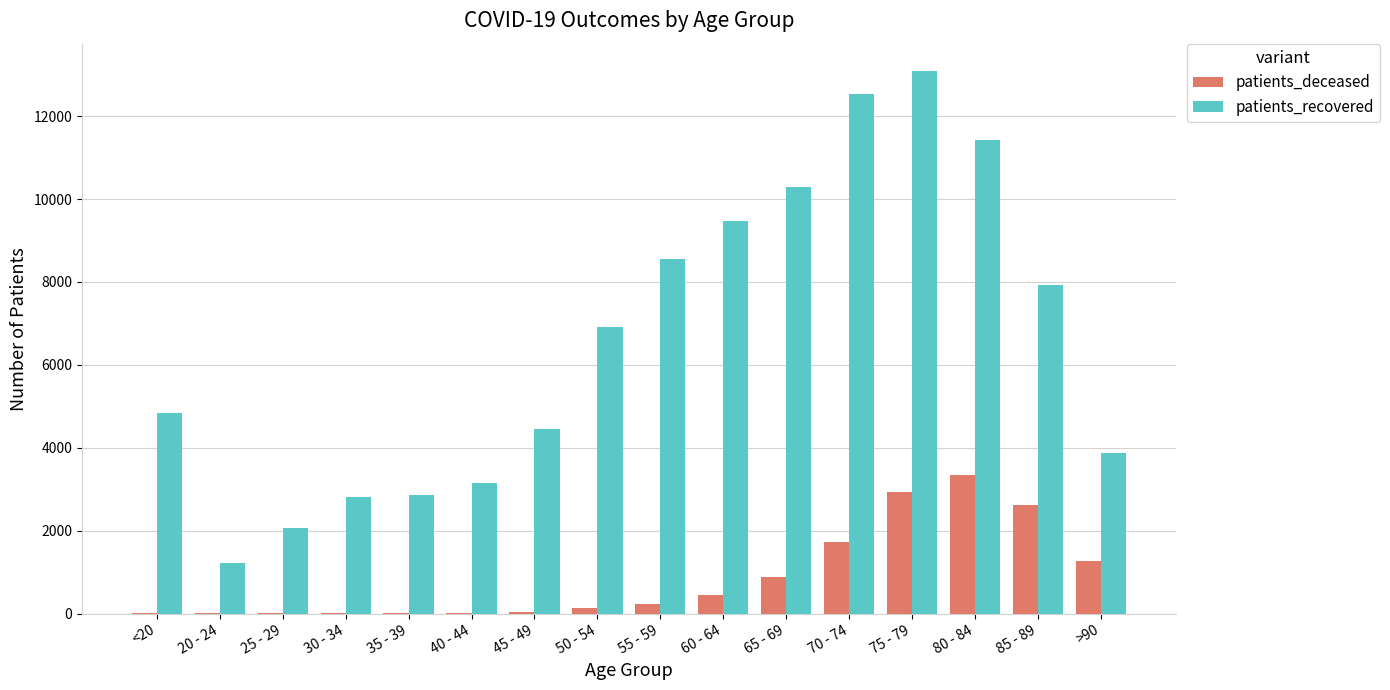

What is the sum of the patients_deceased values at 50 - 54 and 30 - 34?

145